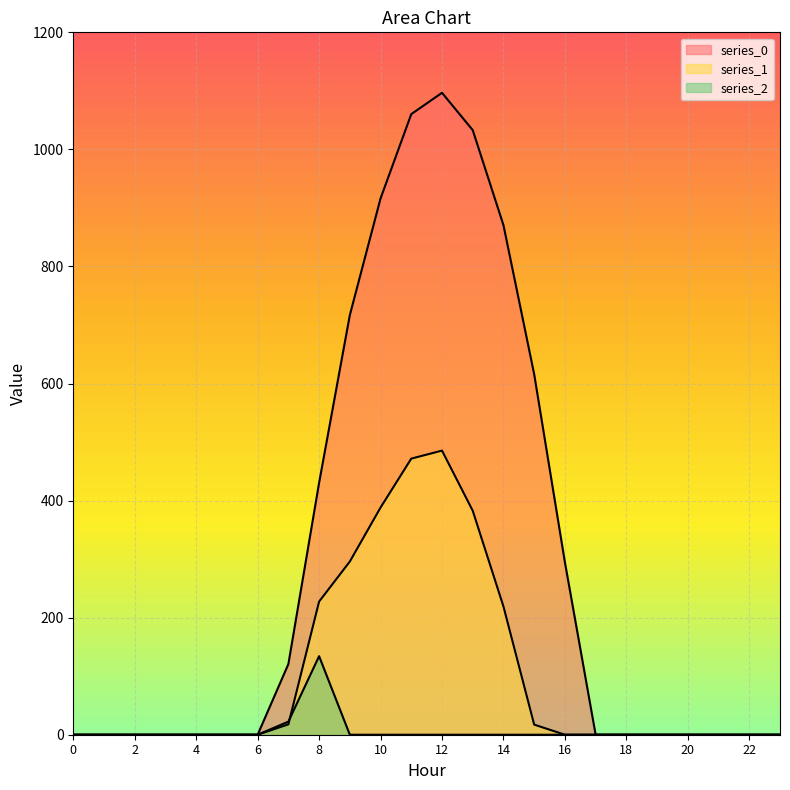

At how many categories does at least one series exceed 1090?

1